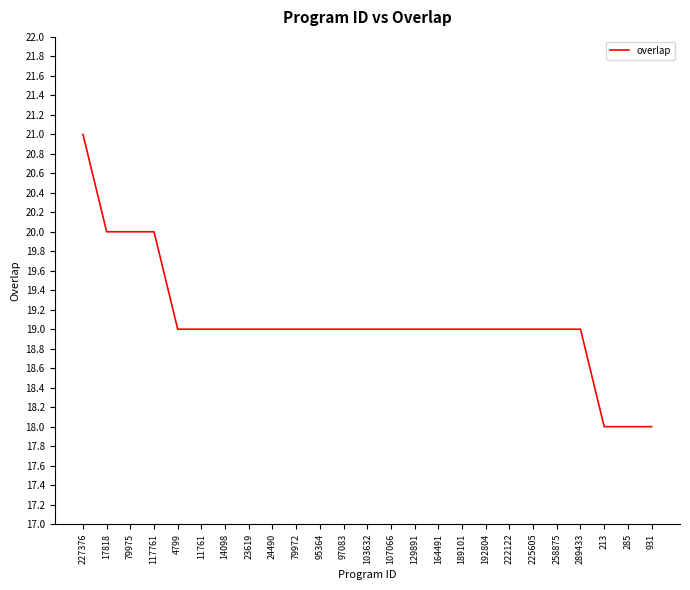

The chart shows a value of 29 at 95364. True or false?

False